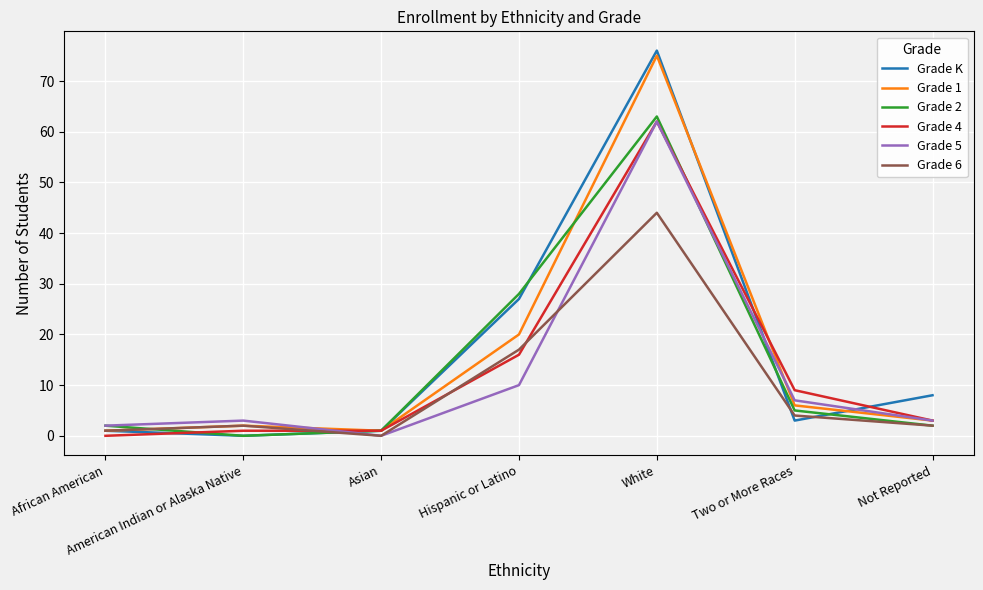

Between White and Two or More Races, which series saw the biggest shift?

Grade K